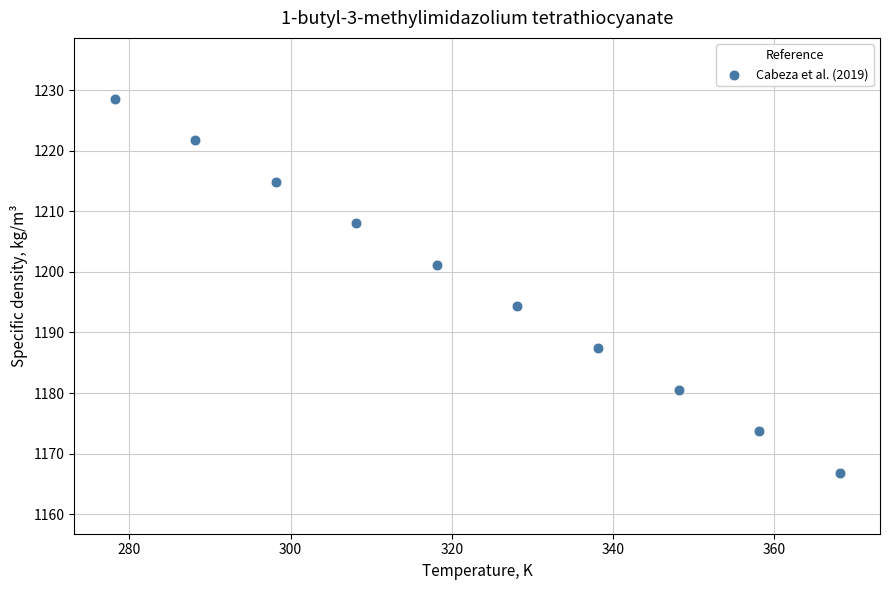

What is the range of X values (max minus min)?

90.0